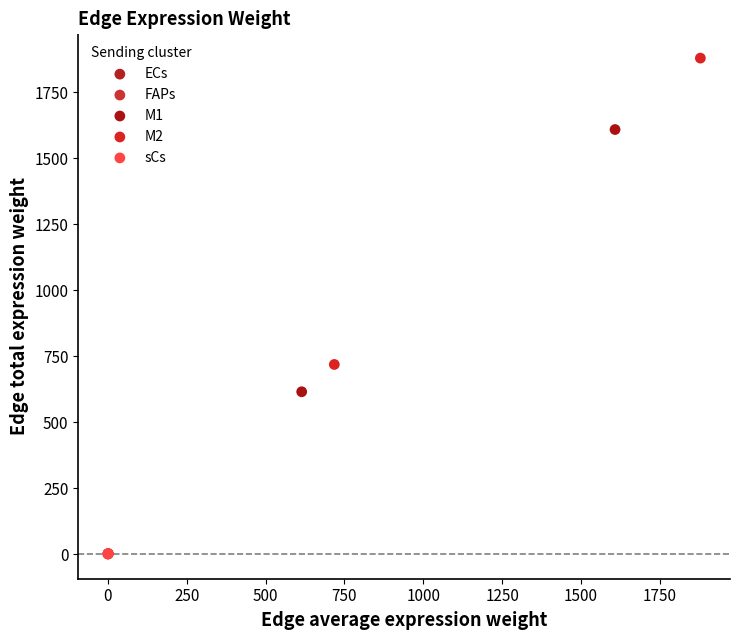

What are all the series names shown in the legend?

ECs, FAPs, M1, M2, sCs